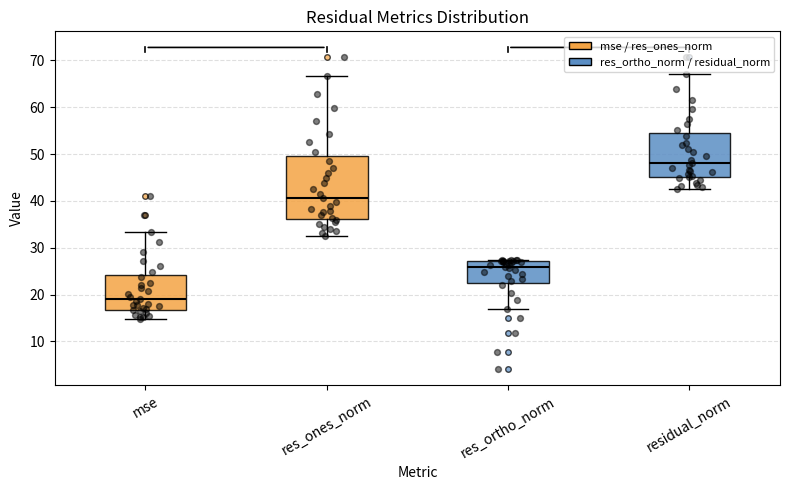

Reading left to right, read every box against the y-axis: the position of its median line, the range the box covers, and the ends of its whiskers. The values are not printed on the chart, so give them approximately, as read against the axis.

mse: median 19, box 17 to 24, whiskers 15 to 33
res_ones_norm: median 41, box 36 to 50, whiskers 33 to 67
res_ortho_norm: median 26, box 22 to 27, whiskers 17 to 27
residual_norm: median 48, box 45 to 54, whiskers 43 to 67